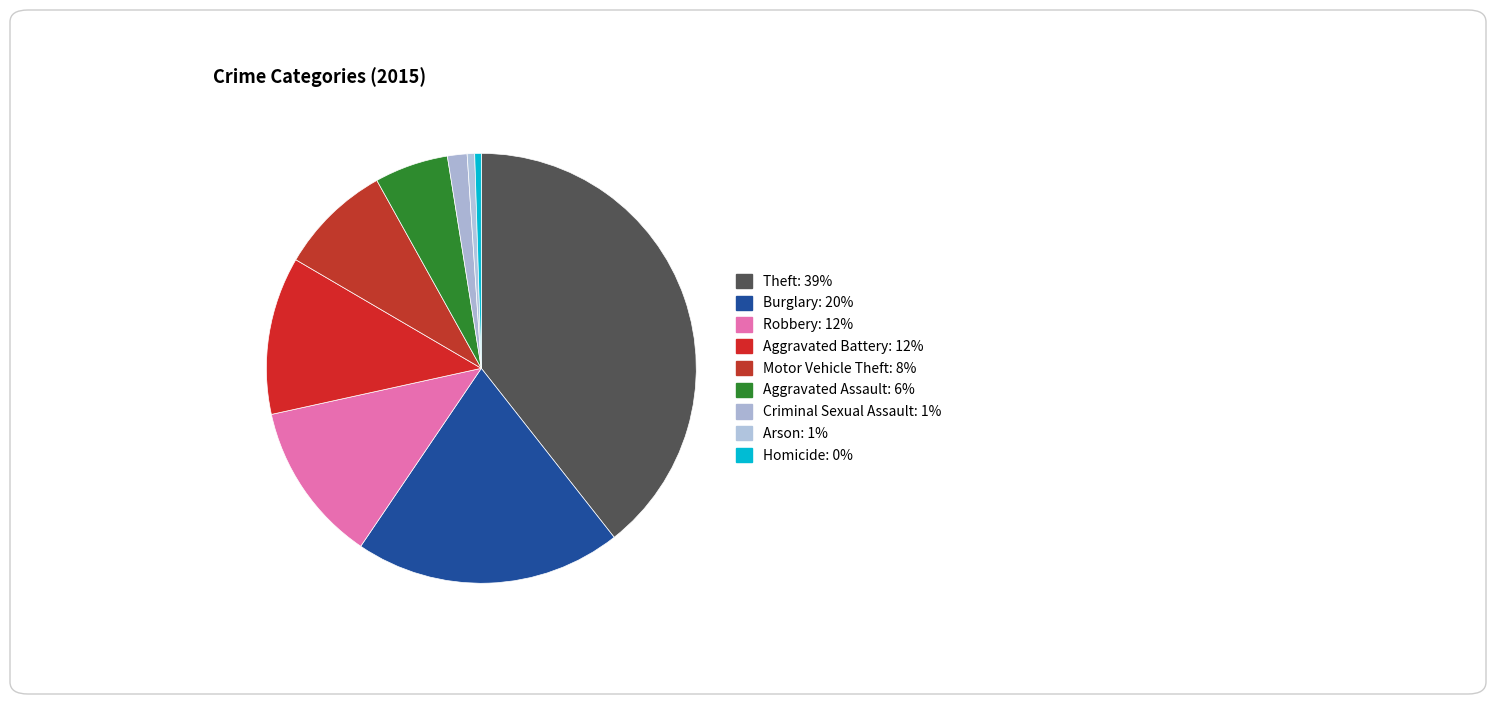

Does Criminal Sexual Assault represent more than half of the total?

No